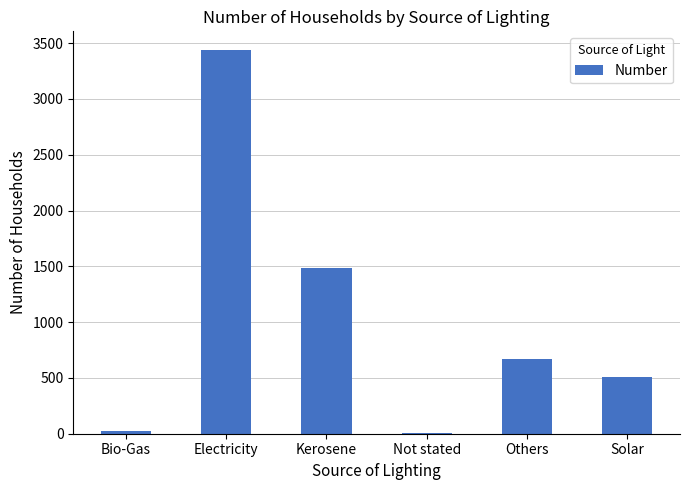

What is the ratio of the value at Not stated to the value at Bio-Gas?

0.2